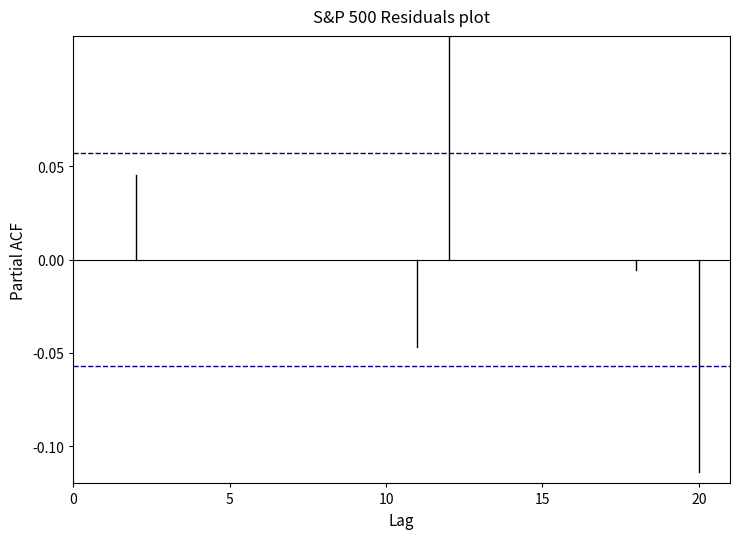

What is the maximum value for Confidence interval?

0.1